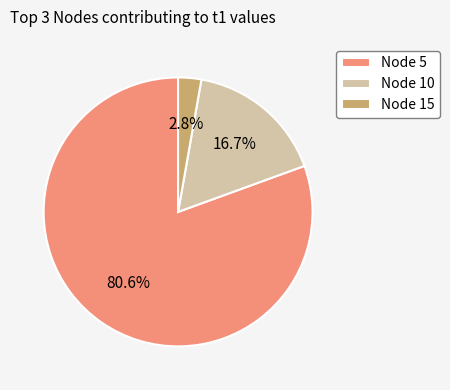

Combined, do Node 5 and Node 10 account for over 50%?

Yes